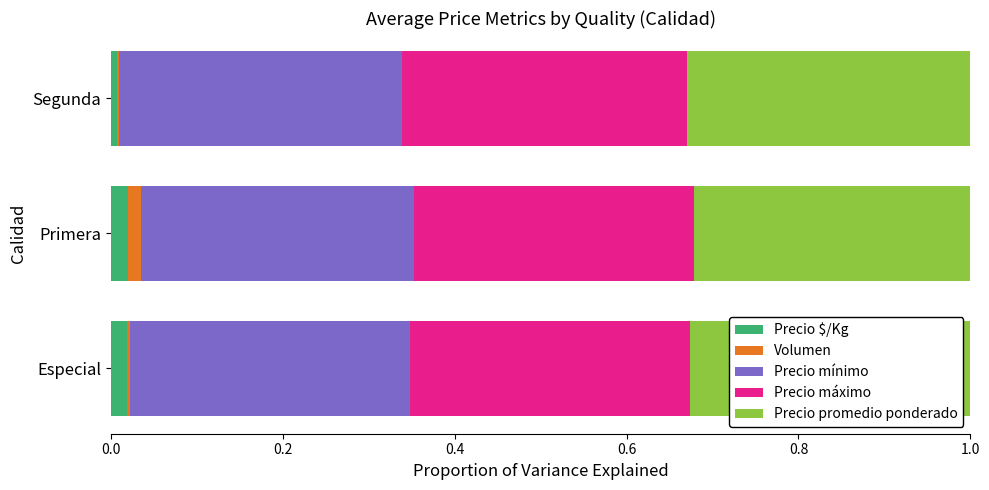

What are all the series names shown in the legend?

Precio $/Kg, Volumen, Precio mínimo, Precio máximo, Precio promedio ponderado